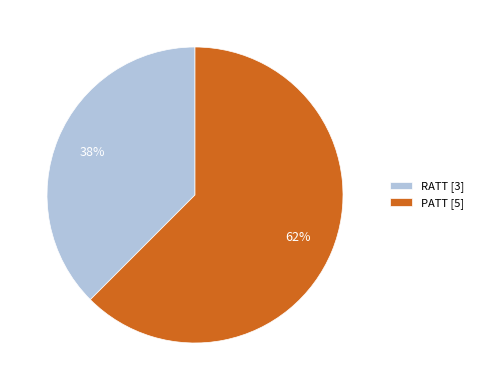

Combined, do RATT [3] and PATT [5] account for over 50%?

Yes